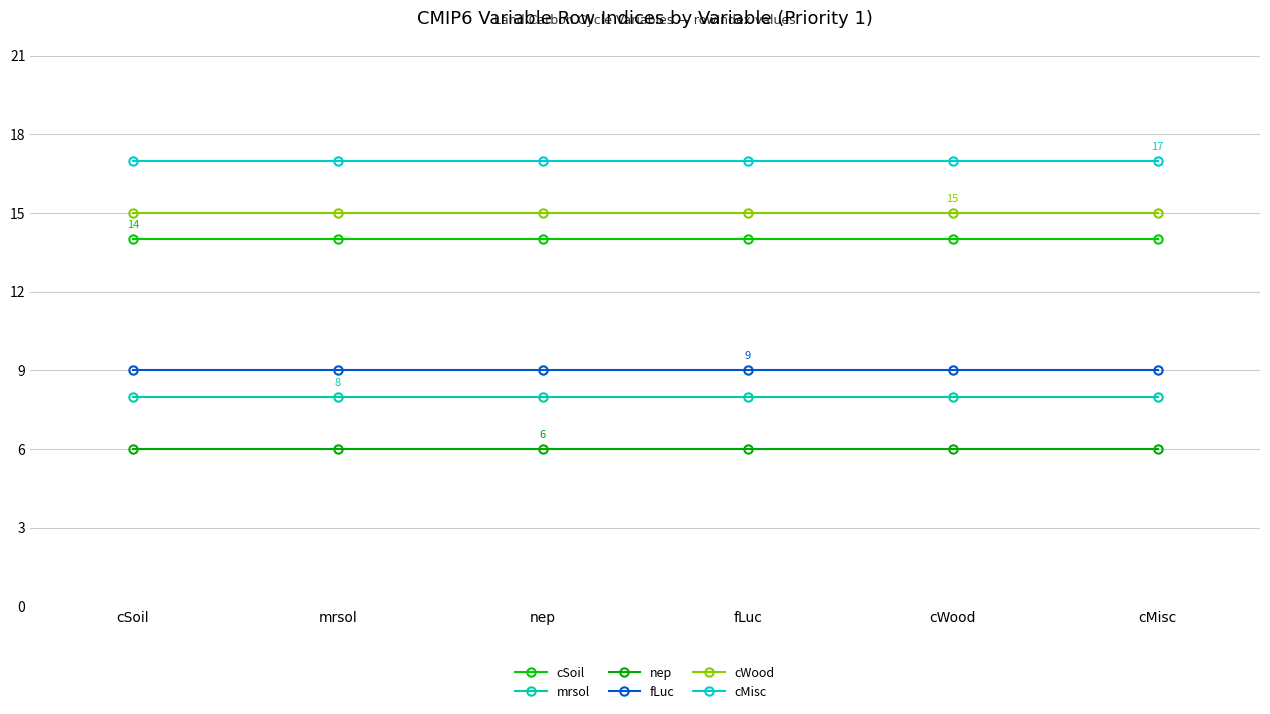

The value of cSoil at cSoil is 14. True or false?

True